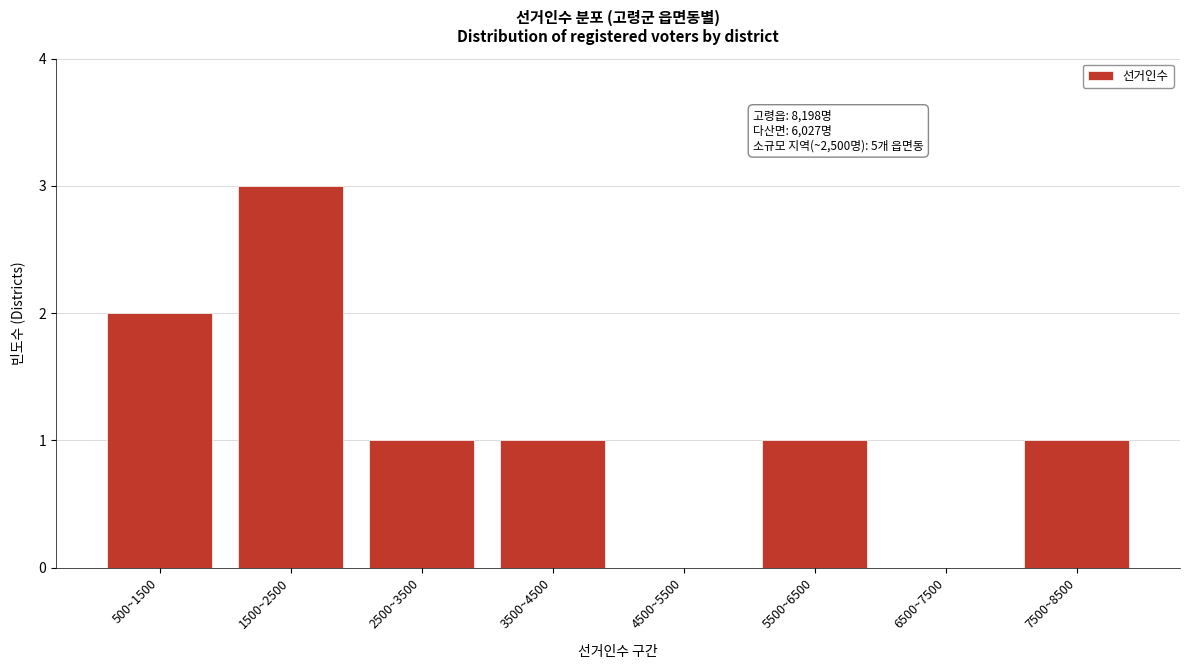

Reading right to left, transcribe all the data shown in this chart.

7500~8500=1	6500~7500=0	5500~6500=1	4500~5500=0	3500~4500=1	2500~3500=1	1500~2500=3	500~1500=2